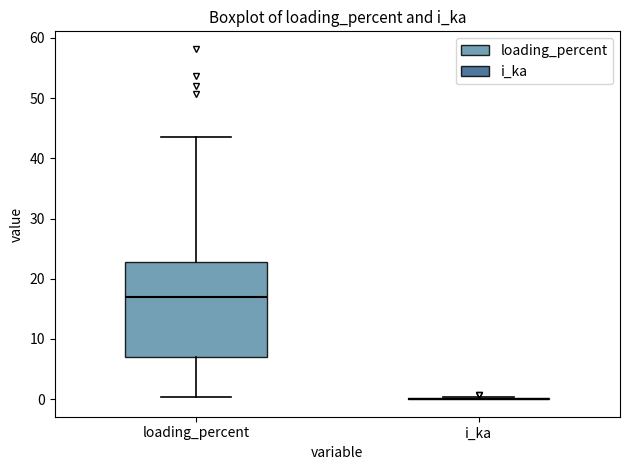

Comparing the boxes themselves (not the whiskers), which one is the tallest?

loading_percent